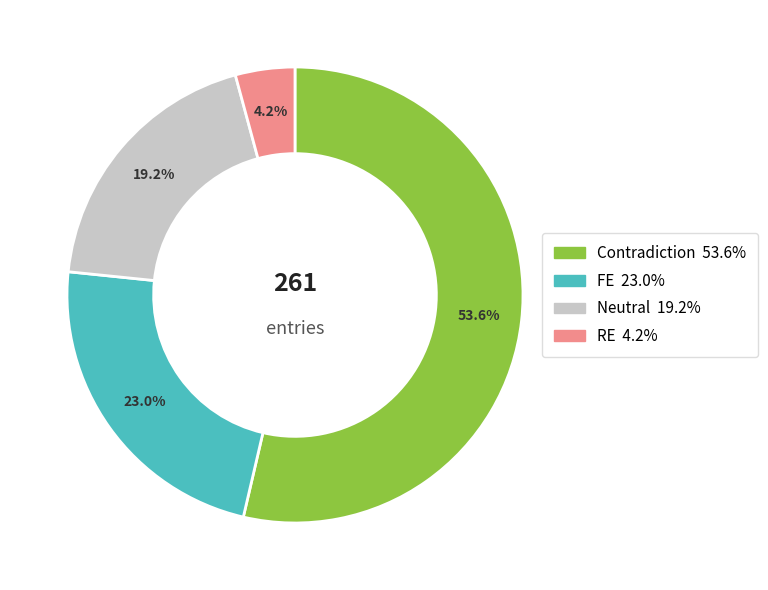

Approximately how many times larger is the value at RE compared to FE?

0.2